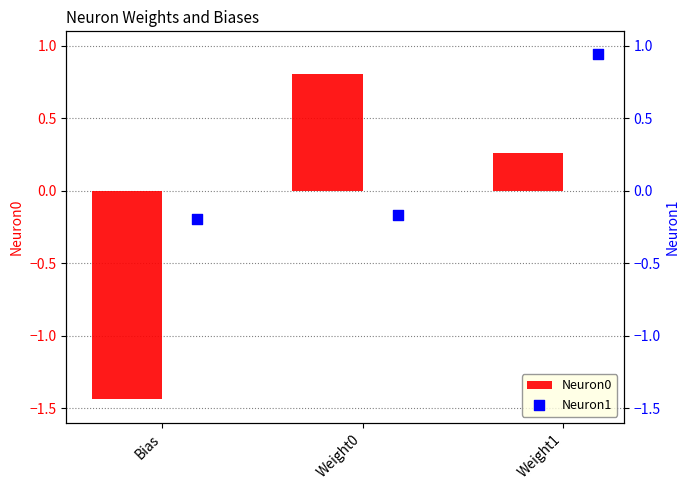

Which series contains the highest Y value?

Neuron1